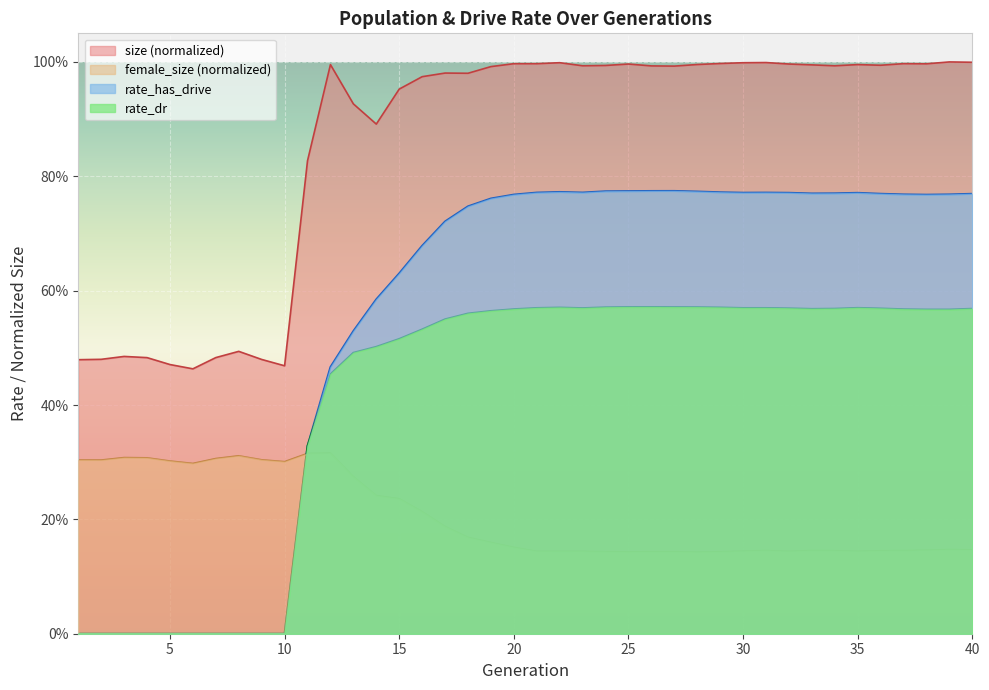

Where is the first local maximum for rate_dr?

22